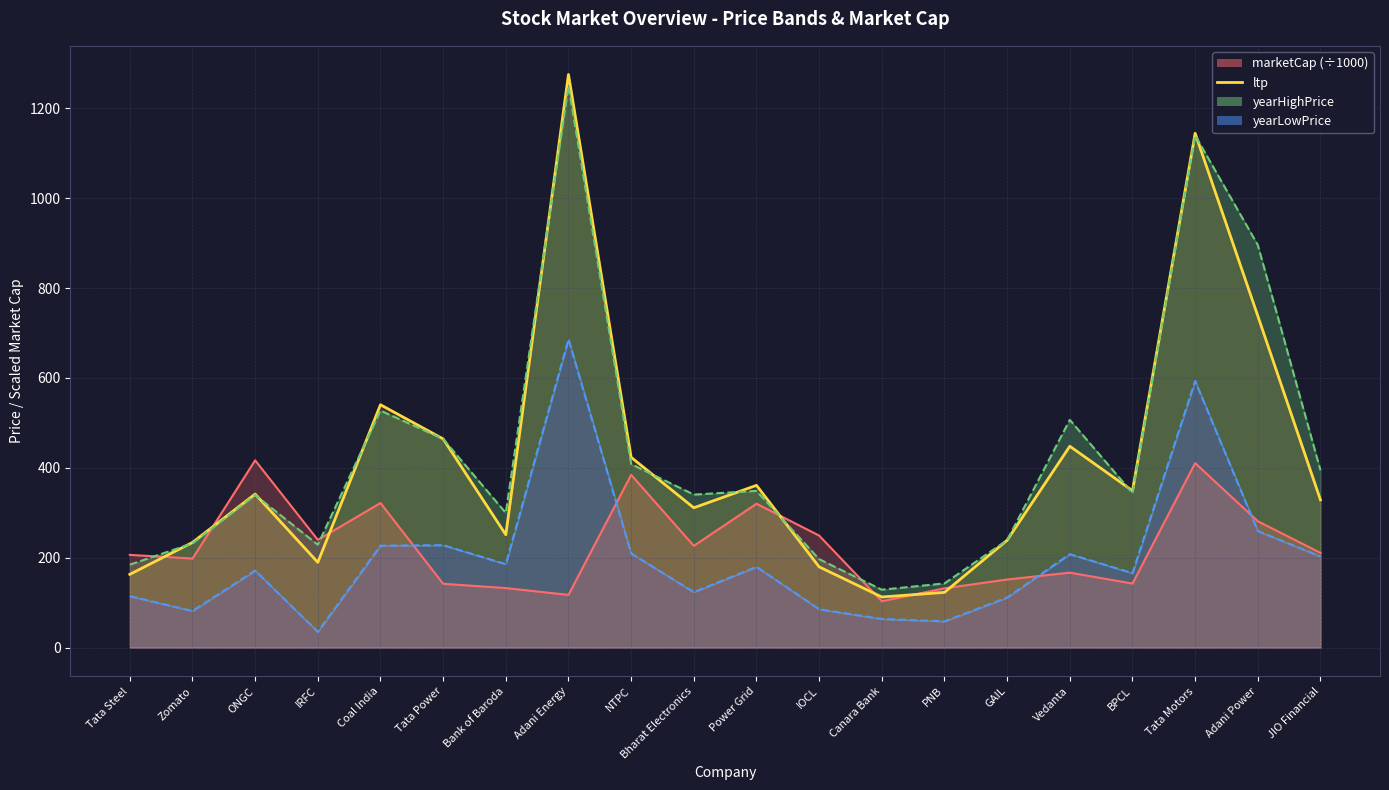

Which label corresponds to the smallest value in the chart?

Canara Bank